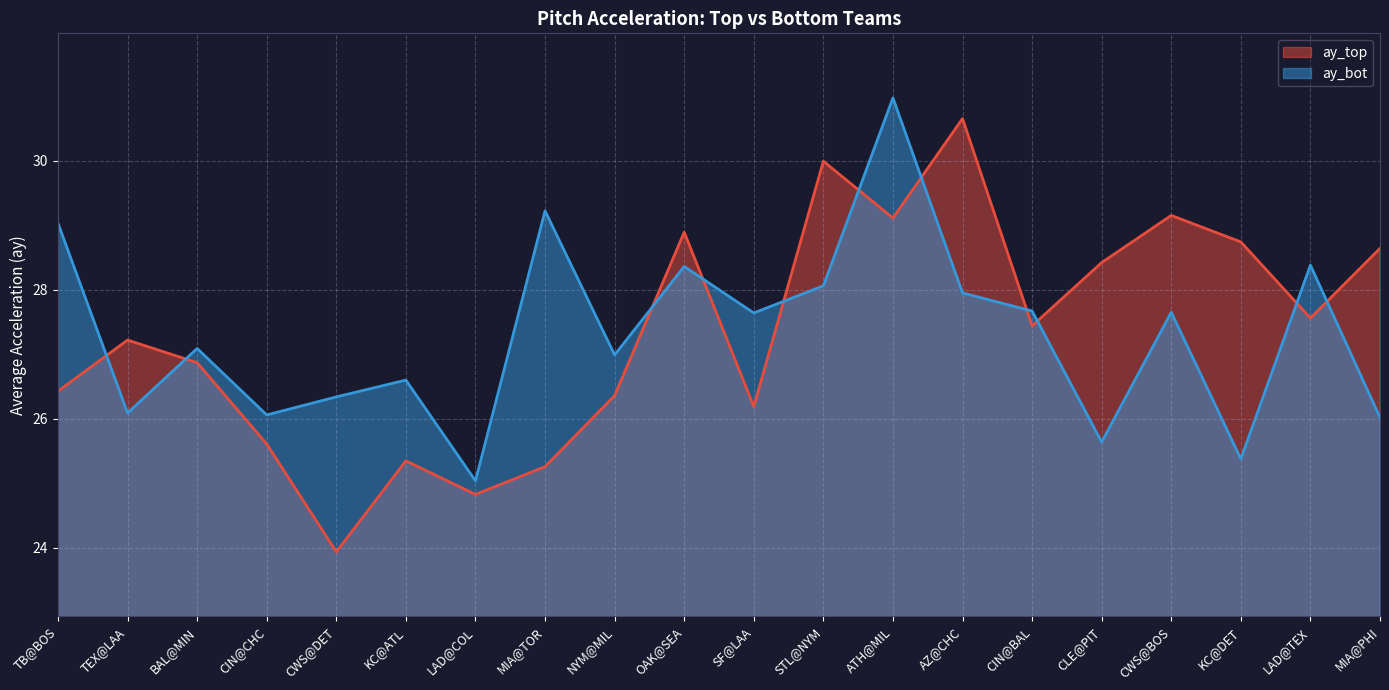

What is the maximum value shown in the chart?

31.0